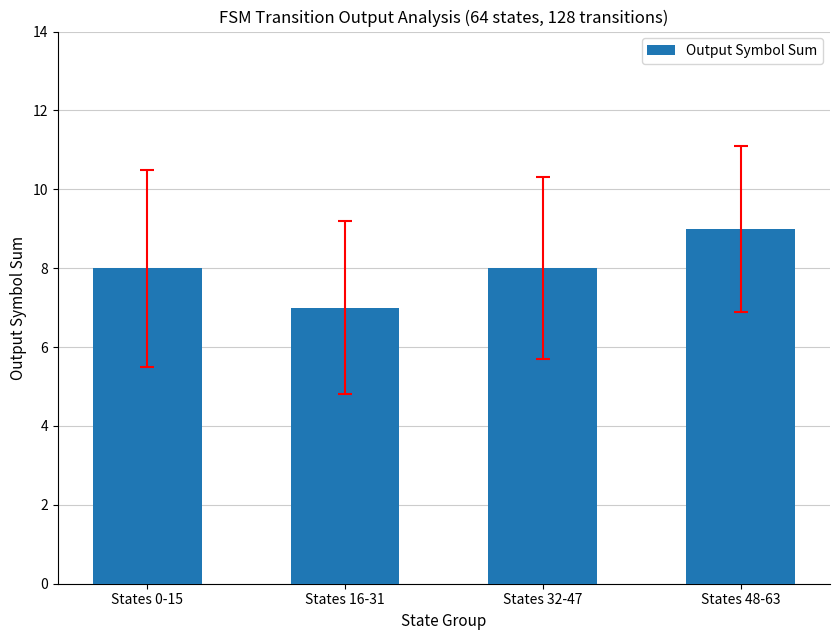

At which category does the chart reach its peak across all series?

States 48-63